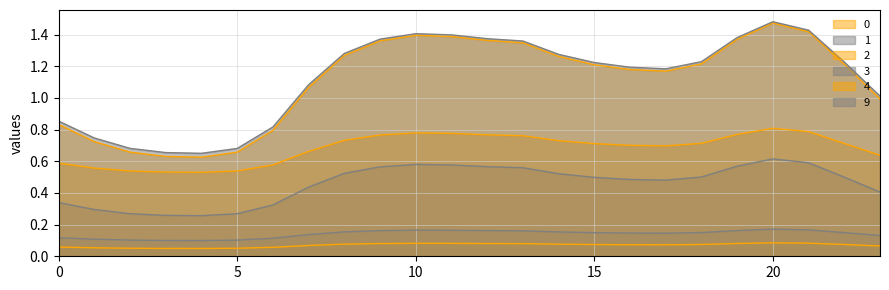

What is the total value across all series at 7?

3.5